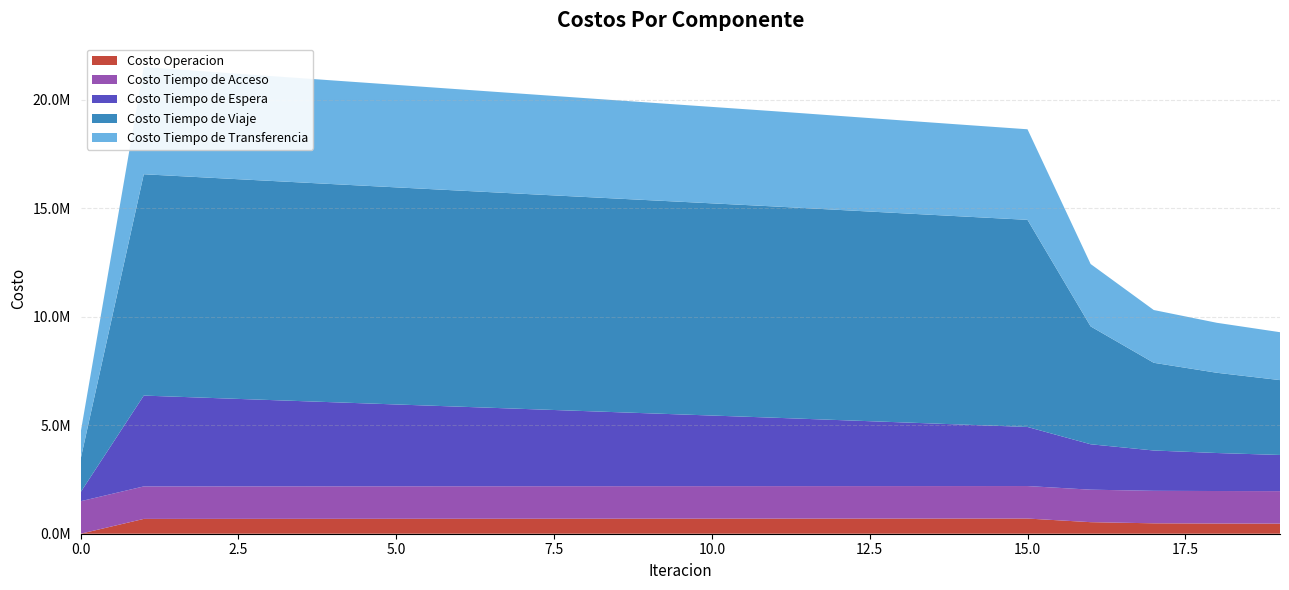

Reading left to right, list all the values displayed in this chart.

Costo Operacion: 0.0	682811.9	684078.8	685342.0	686602.0	687859.3	689114.1	690367.0	691618.3	692868.2	694117.2	695365.7	696427.0	697483.8	698534.0	699574.9	532479.4	479497.8	470676.5	465175.4
Costo Tiempo de Acceso: 1496761.9	1496761.9	1496761.9	1496761.9	1496761.9	1496761.9	1496761.9	1496761.9	1496761.9	1496761.9	1496761.9	1496761.9	1496761.9	1496761.9	1496761.9	1496761.9	1496761.9	1496761.9	1496761.9	1496761.9
Costo Tiempo de Espera: 418442.4	4184424.1	4080758.0	3977211.2	3873757.2	3770374.8	3667046.9	3563758.4	3460496.5	3357249.0	3254004.8	3150752.4	3043839.3	2936780.9	2829489.9	2721859.4	2092212.1	1858042.4	1750693.0	1666363.8
Costo Tiempo de Viaje: 1529964.4	10196270.0	10145228.0	10095802.6	10048050.7	10001231.0	9954791.9	9908515.0	9862993.3	9818821.0	9775405.7	9732189.1	9682262.4	9633455.4	9586376.1	9541861.2	5429879.2	4040456.5	3696641.2	3448682.8
Costo Tiempo de Transferencia: 1220645.1	4940612.0	4886151.9	4831320.6	4776201.2	4720859.9	4665351.1	4609721.0	4554010.5	4498256.9	4442495.6	4386761.9	4332728.5	4278874.3	4225306.1	4172154.5	2873963.8	2431031.4	2302214.3	2206544.1